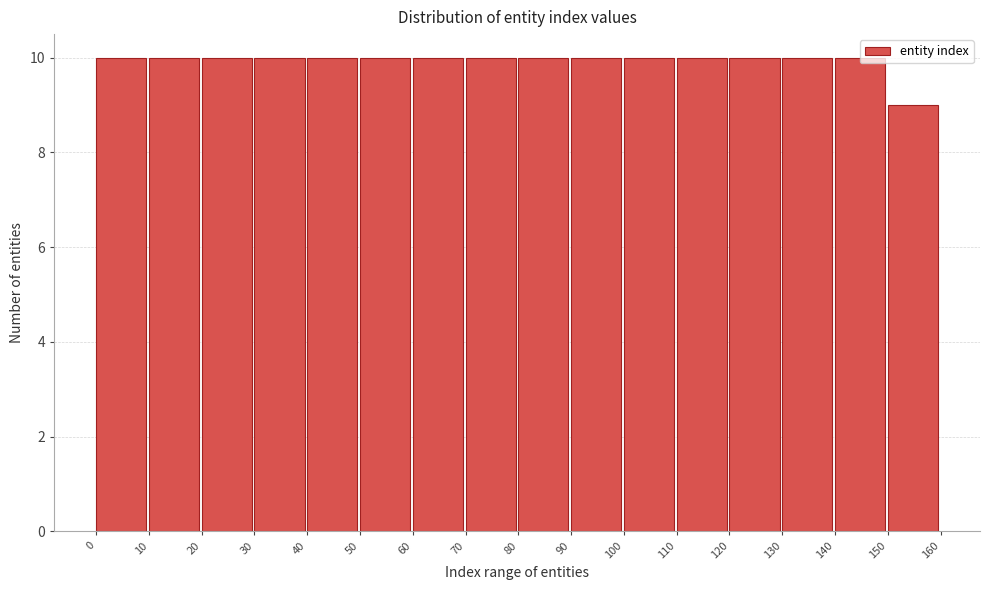

Reading left to right, list every bar in this chart as the range it spans on the x-axis followed by its height. The values are not printed on the chart, so give them approximately, as read against the axis.

0 to 10: 10
10 to 20: 10
20 to 30: 10
30 to 40: 10
40 to 50: 10
50 to 60: 10
60 to 70: 10
70 to 80: 10
80 to 90: 10
90 to 100: 10
100 to 110: 10
110 to 120: 10
120 to 130: 10
130 to 140: 10
140 to 150: 10
150 to 160: 9